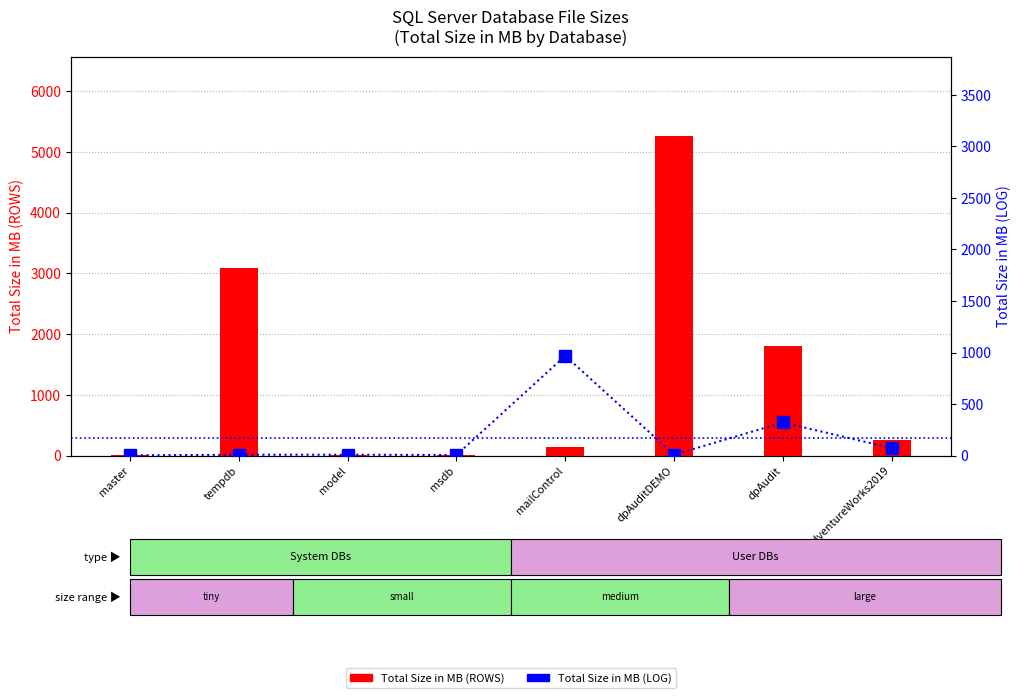

Reading left to right, what are all the values shown in this chart?

Total Size in MB (ROWS): master=5	tempdb=3096	model=8	msdb=16	mailControl=136	dpAuditDEMO=5256	dpAudit=1801	AdventureWorks2019=264
Total Size in MB (LOG): master=2	tempdb=8	model=8	msdb=5	mailControl=968	dpAuditDEMO=8	dpAudit=321	AdventureWorks2019=72